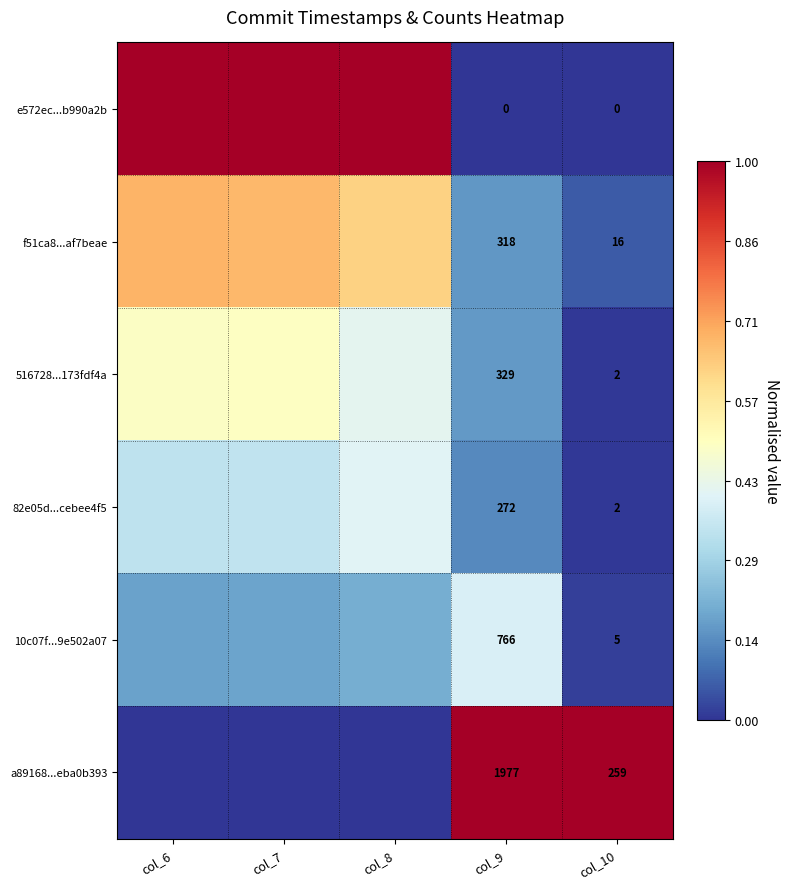

What is the total value across all series at col_6?

2.7